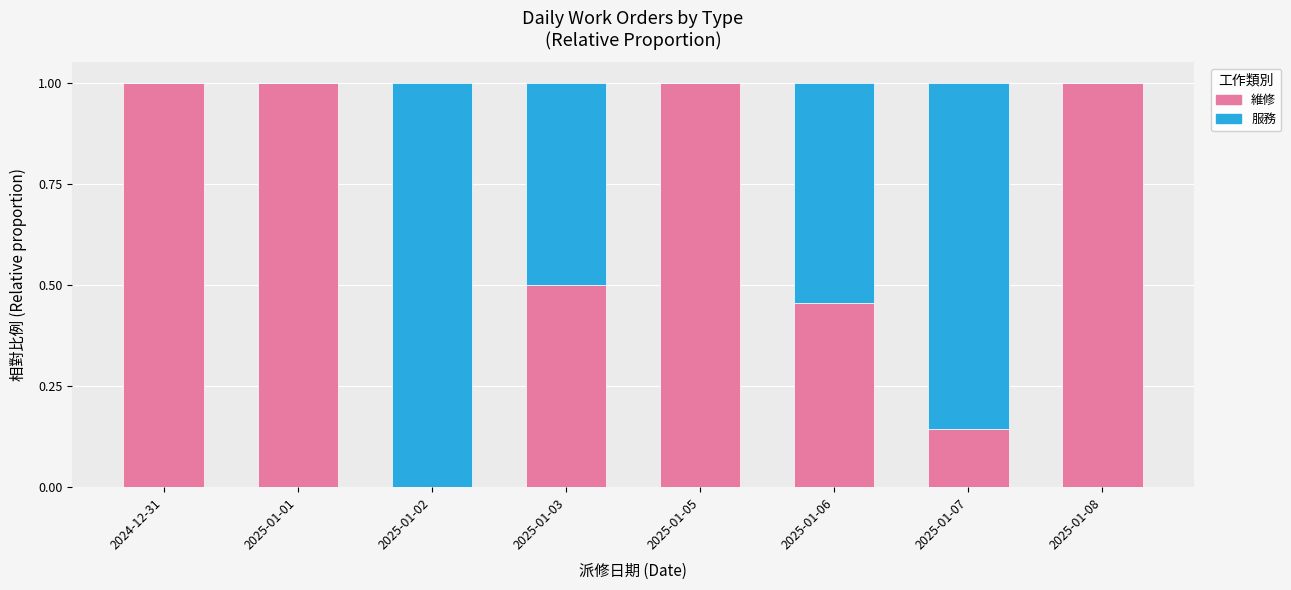

How many data points does each series have?

8